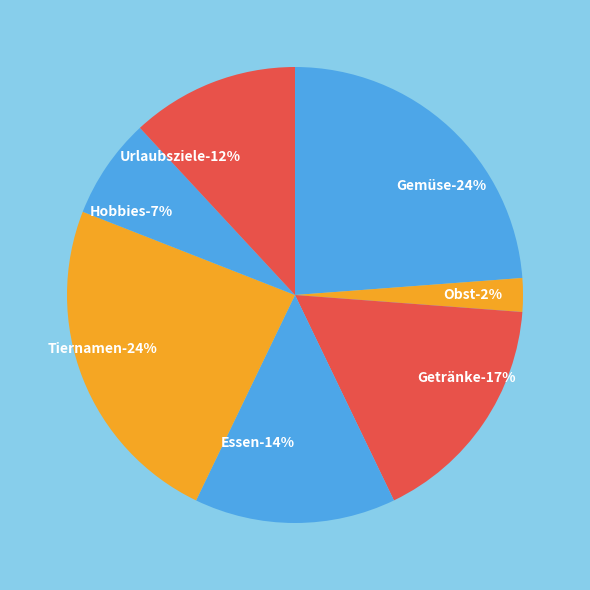

Count the number of slices in the pie.

7